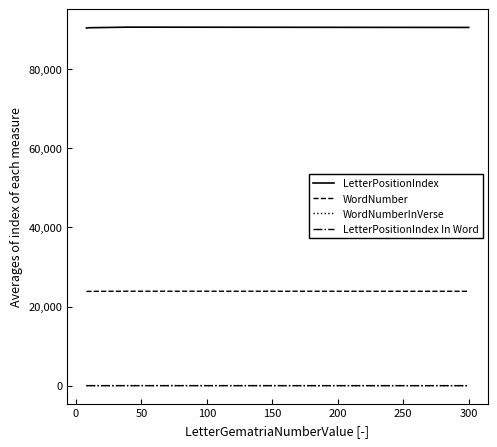

What is the maximum value shown in the chart?

90656